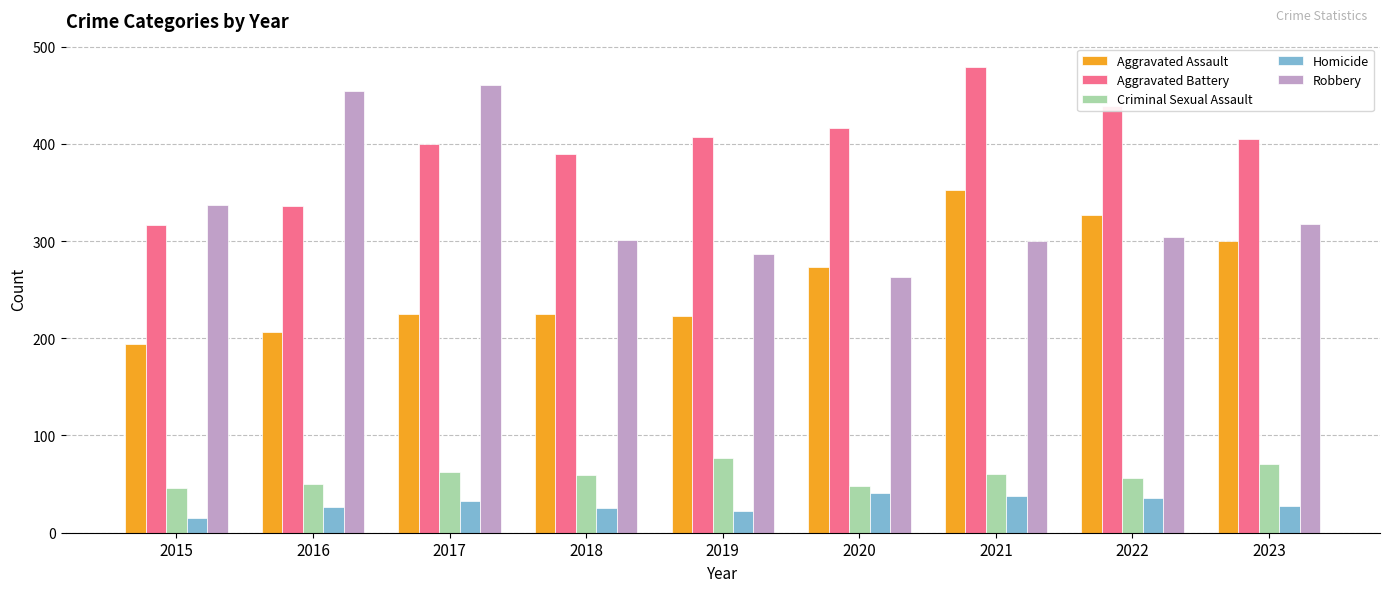

The value of Homicide at 2015 is 15. True or false?

True